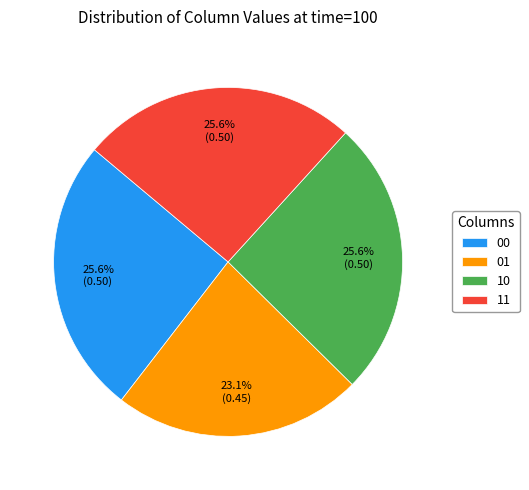

What is the total percentage of 01 and 00?

48.7%